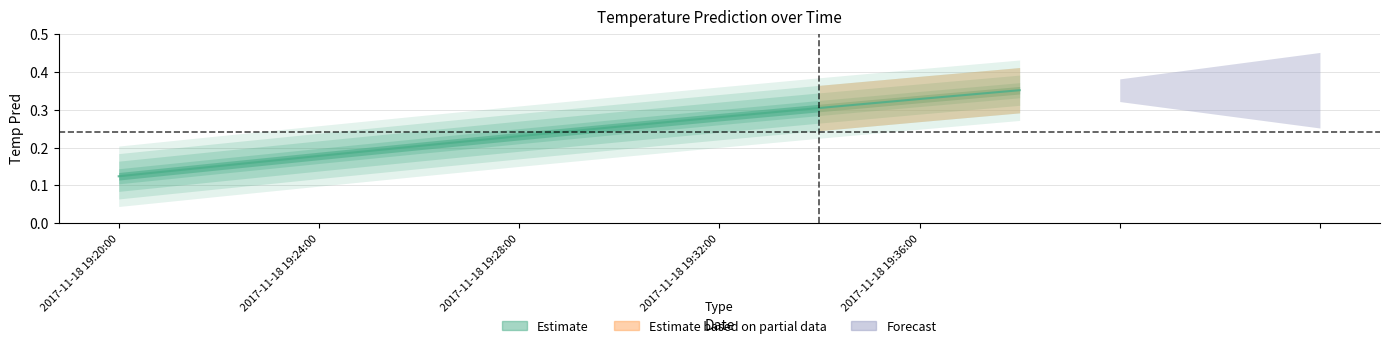

Rank the categories by value from highest to lowest.

2017-11-18 19:38:00, 2017-11-18 19:36:00, 2017-11-18 19:34:00, 2017-11-18 19:32:00, 2017-11-18 19:30:00, 2017-11-18 19:28:00, 2017-11-18 19:26:00, 2017-11-18 19:24:00, 2017-11-18 19:22:00, 2017-11-18 19:20:00